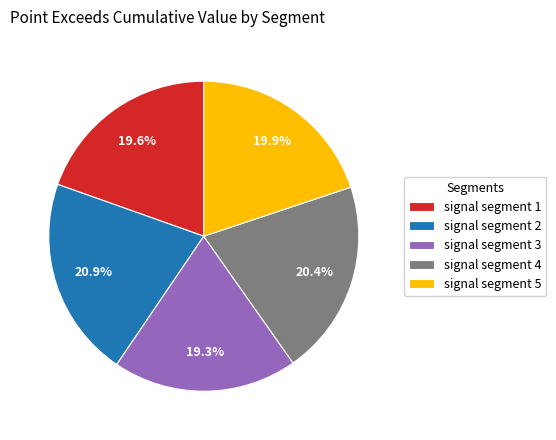

To the nearest percent, what portion does signal segment 1 represent?

20%